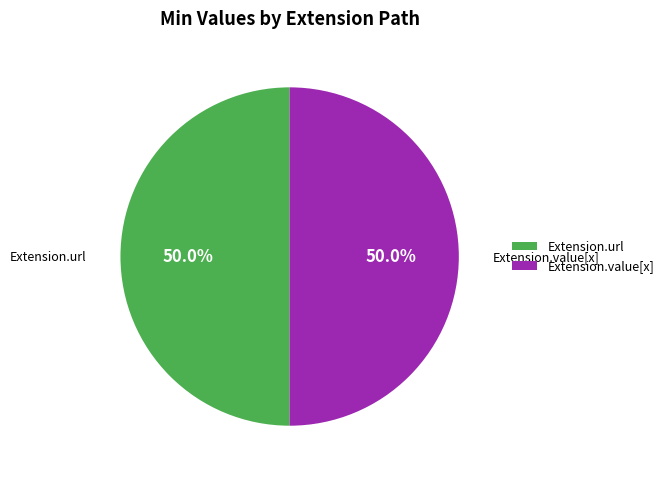

What is the total percentage of Extension.value[x] and Extension.url?

100.0%